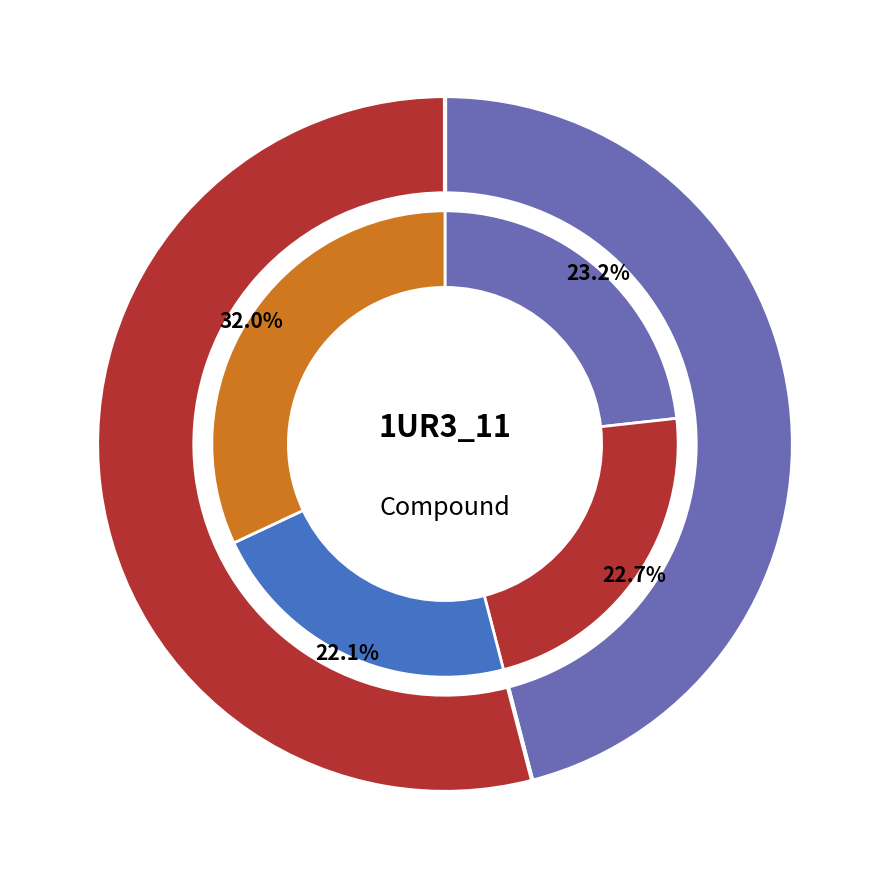

Combined, do 579-2h and 480-2h account for over 50%?

No